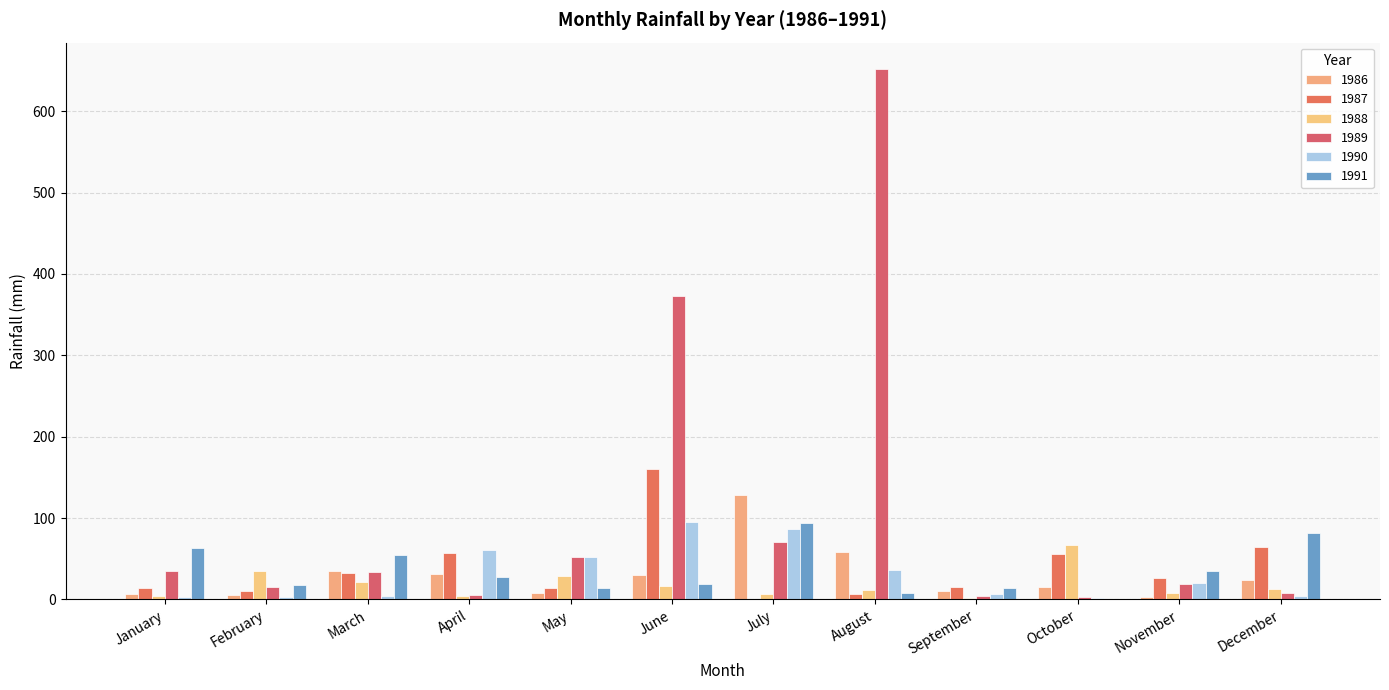

How many categories are shown in the chart?

12